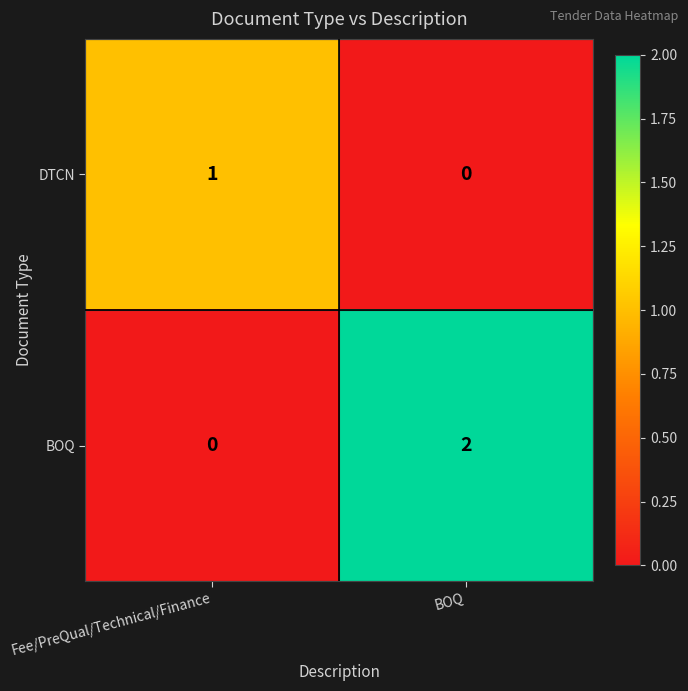

What is the maximum value shown in the chart?

2